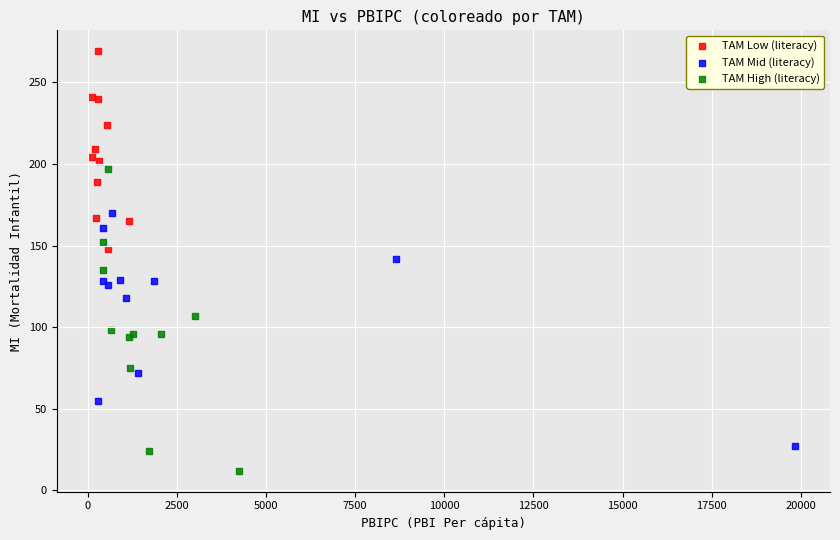

Which series has the widest spread of Y values?

TAM High (literacy)